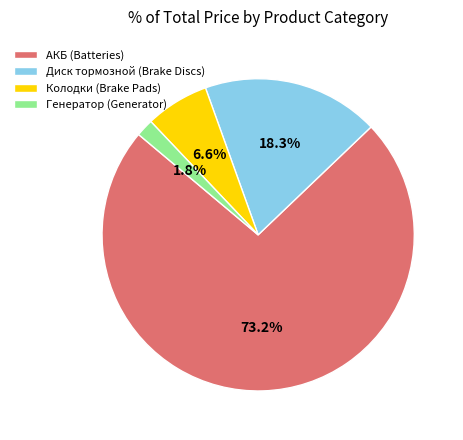

Between Колодки (Brake Pads) and Генератор (Generator), which is larger?

Колодки (Brake Pads)